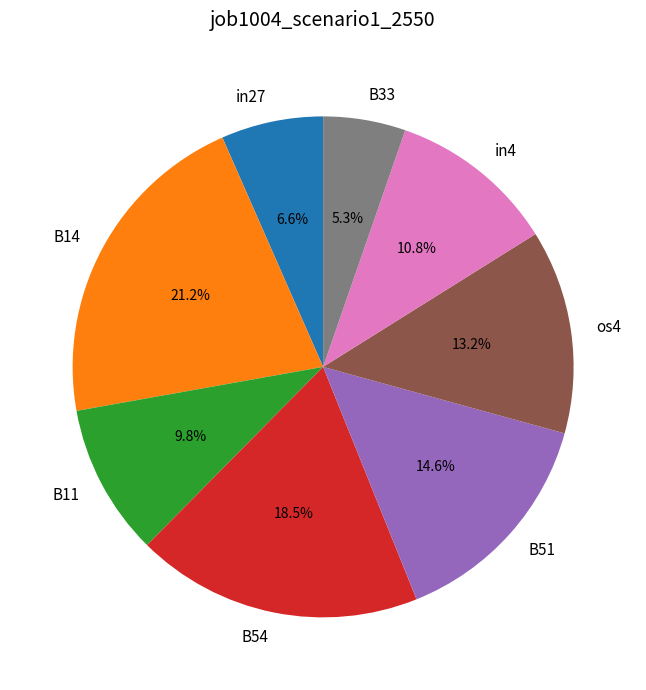

What is the smallest slice in the pie chart?

B33